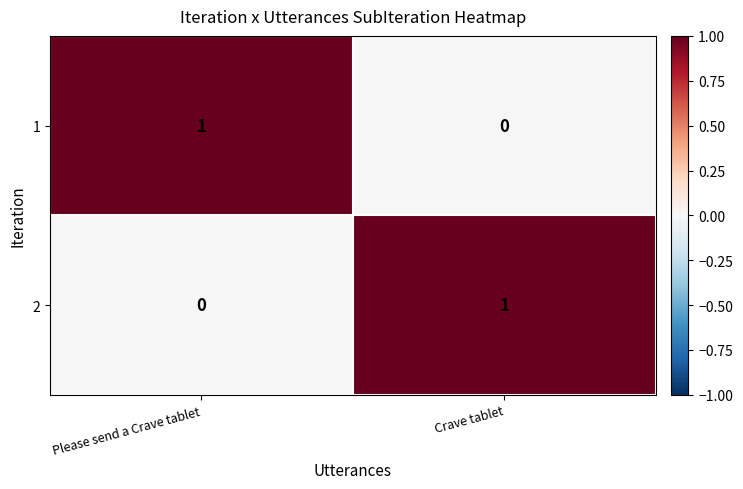

Where is 2 nearest to the value 0?

Please send a Crave tablet